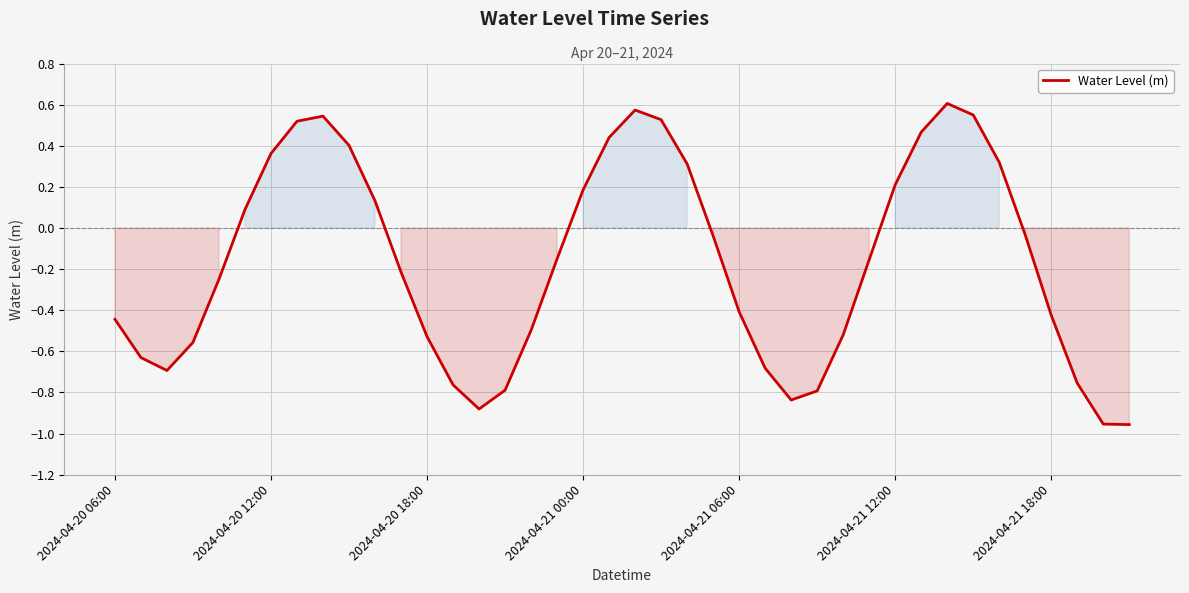

What is the difference between the maximum and minimum values?

1.6